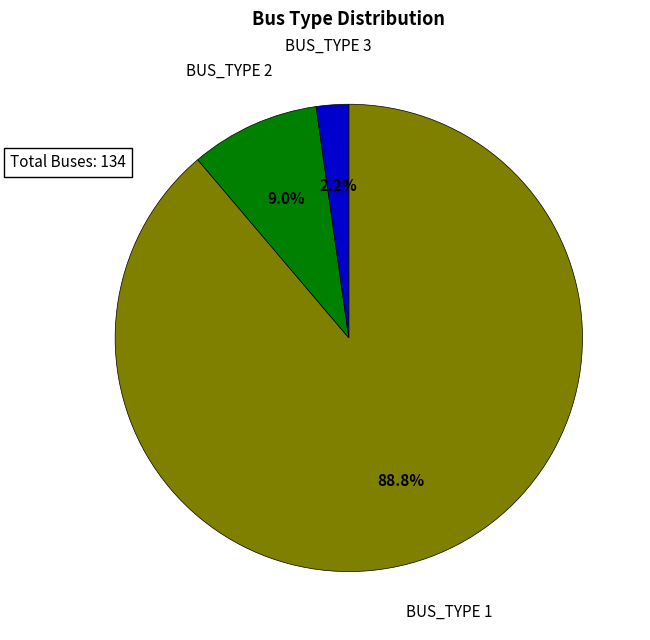

Does any single category account for the majority?

Yes